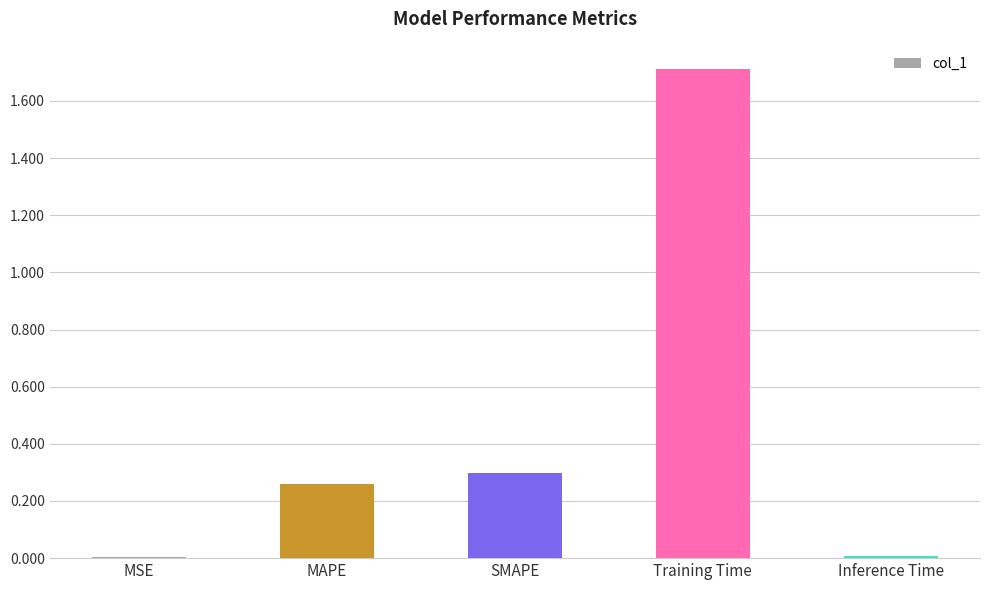

What value does the data have at Training Time?

1.7